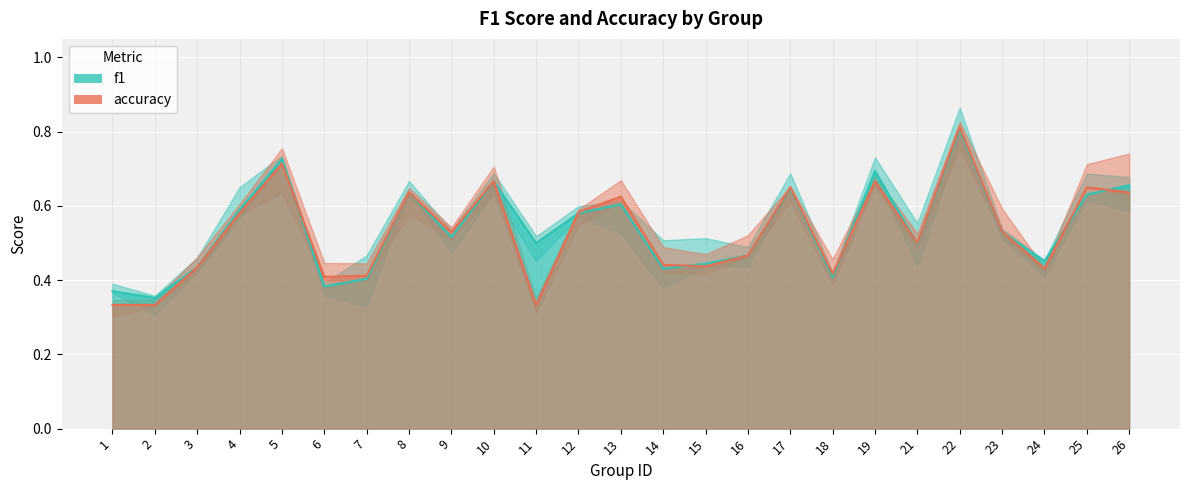

Rank the series by their average value, from lowest to highest.

accuracy, f1